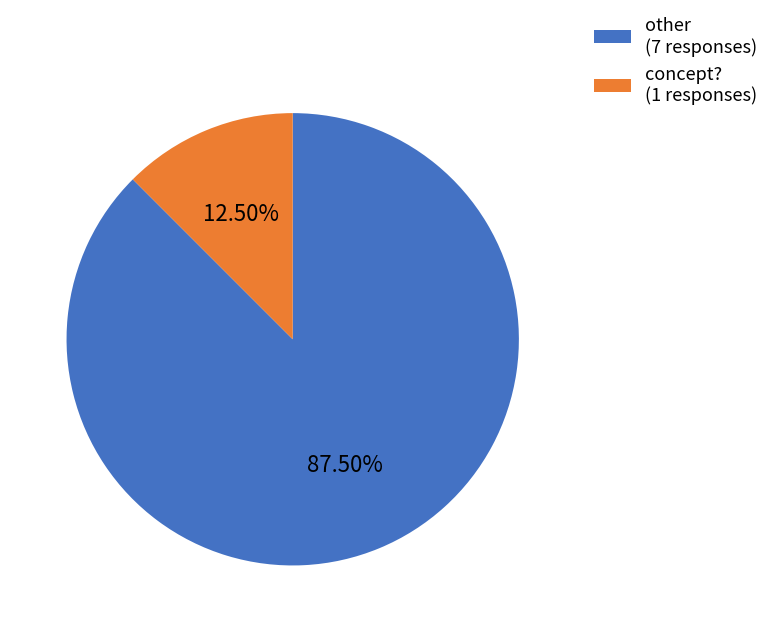

Combined, do other and concept? account for over 50%?

Yes